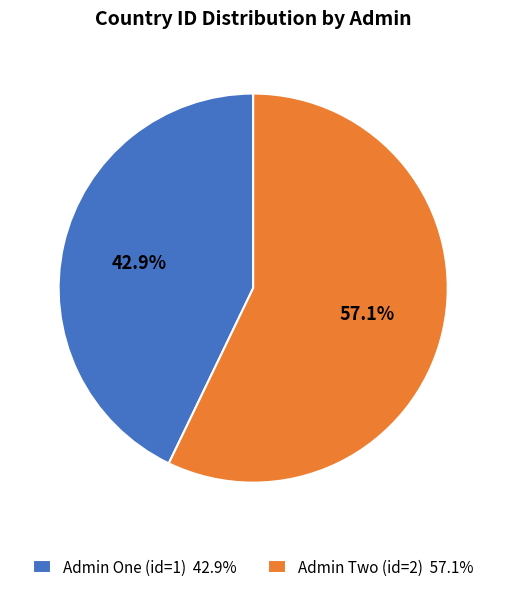

What is the largest slice in the pie chart?

Admin Two (id=2)